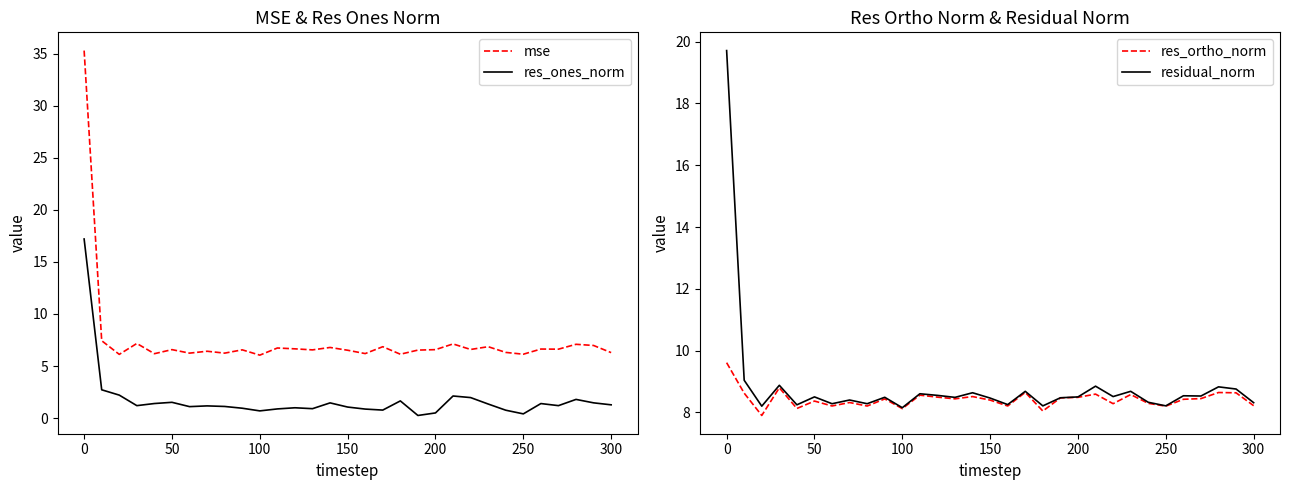

Where does the res_ones_norm series first go above 1?

0